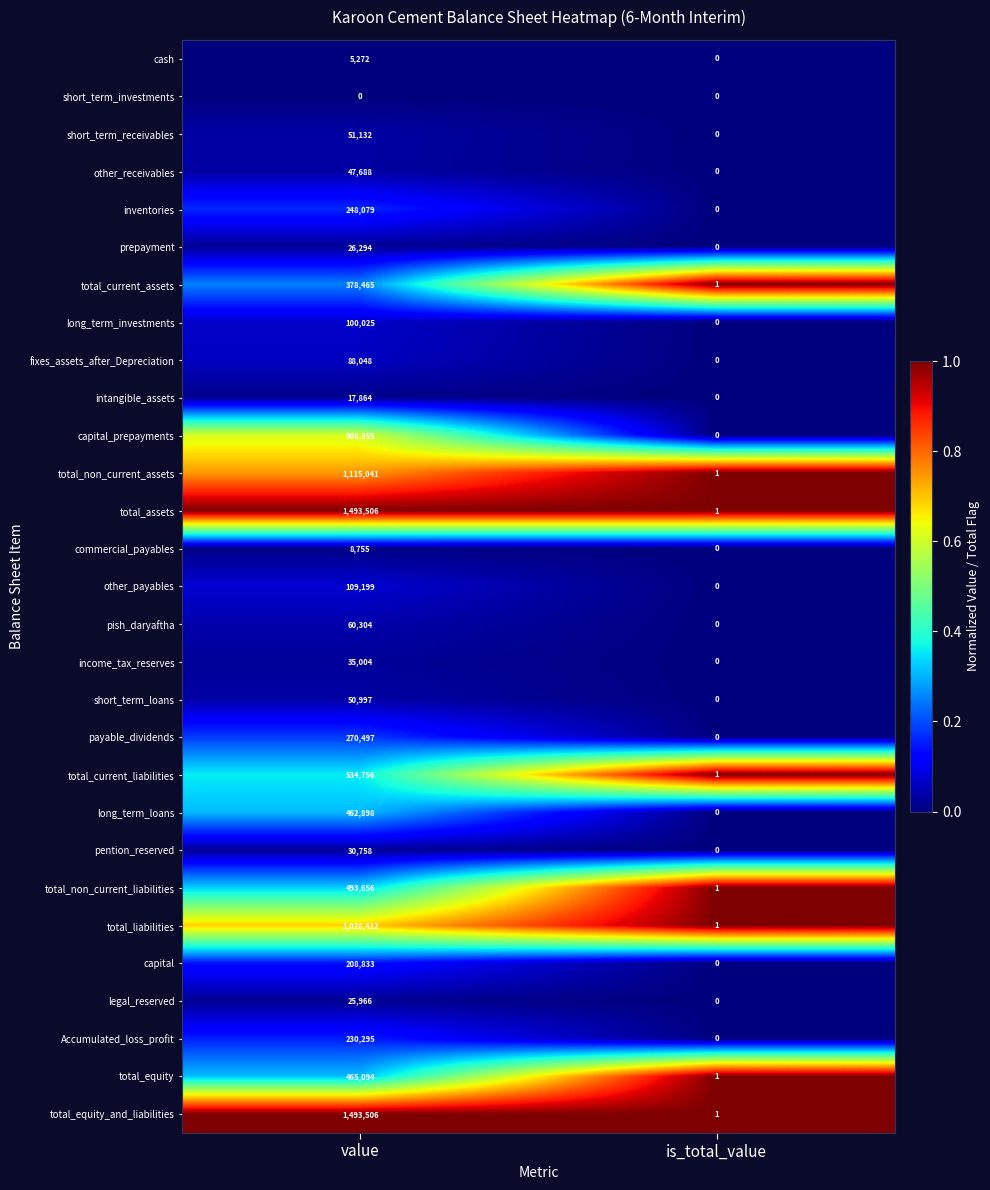

What is the average value of the total_assets series?

746754